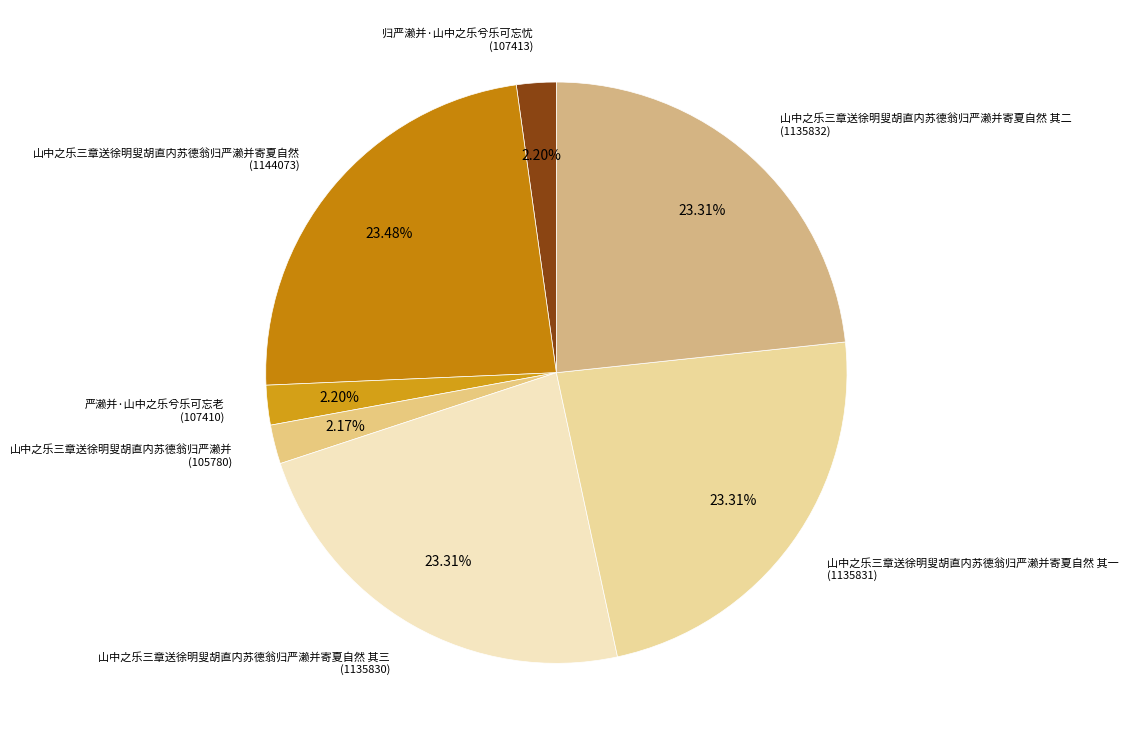

Does any single category account for the majority?

No